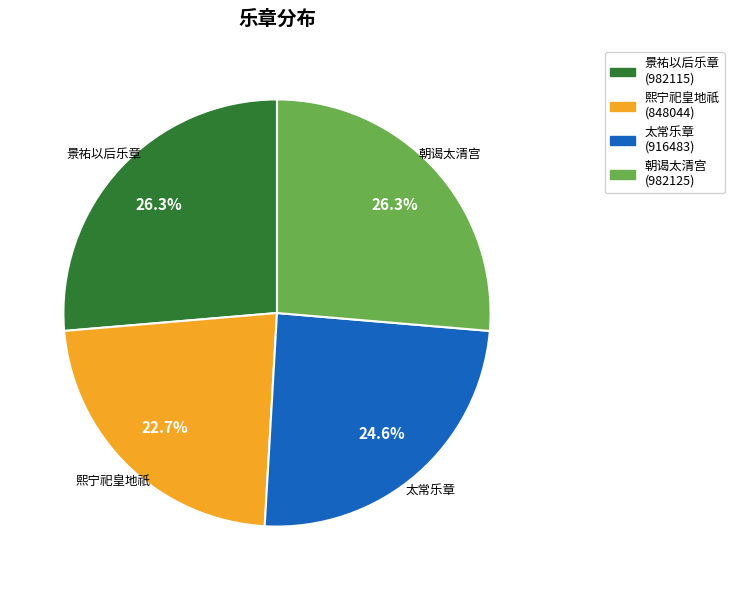

To the nearest percent, what is the average slice percentage?

25%